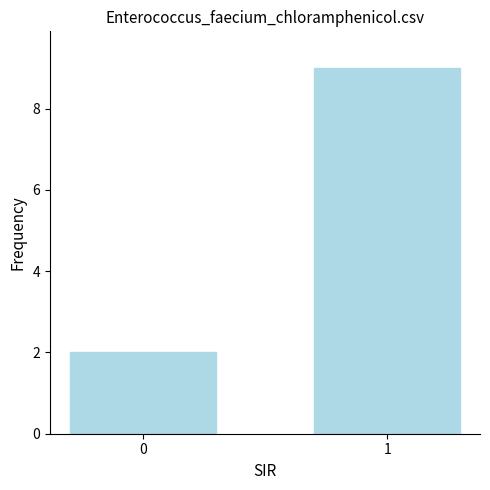

What is the difference between the maximum and minimum values?

7